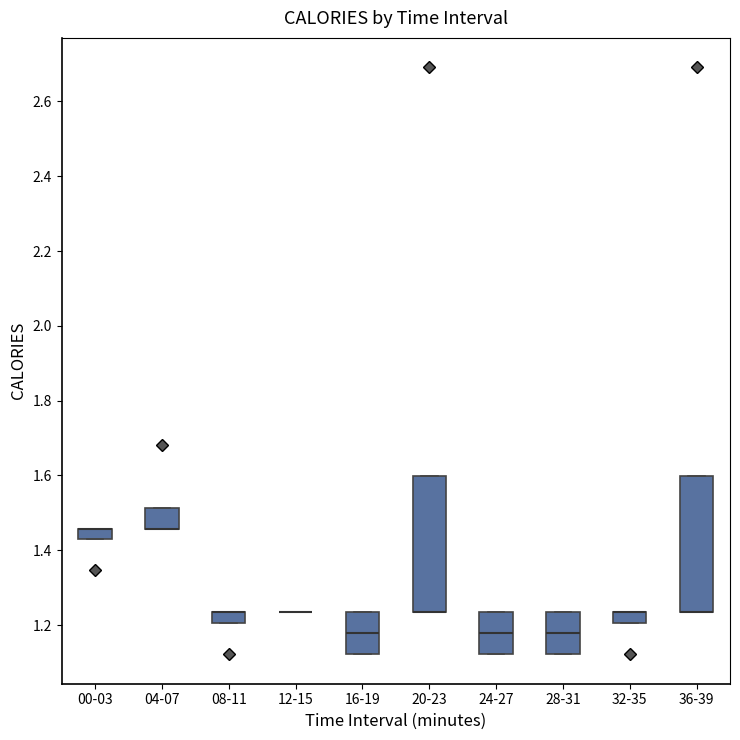

Where is the lower edge of the box for 24-27 on the y-axis? The values are not printed on the chart, so give them approximately, as read against the axis.

1.12